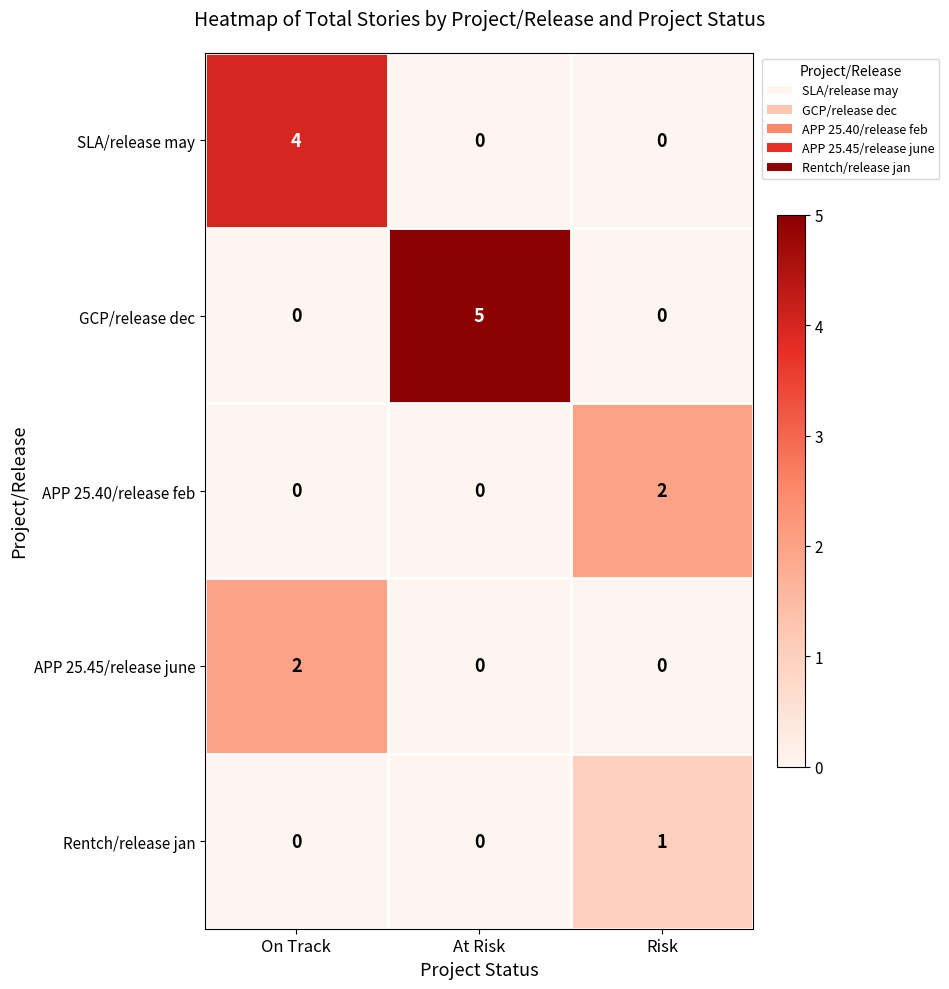

Which series has the largest total across all categories?

GCP/release dec